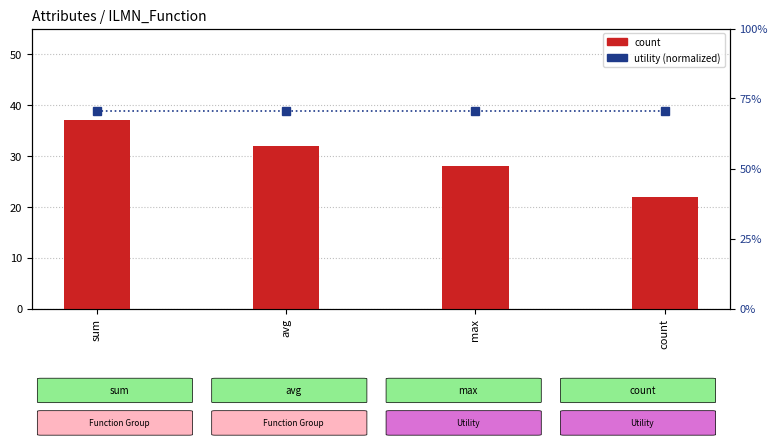

The utility (normalized) series shows 40.4 at max. True or false?

False